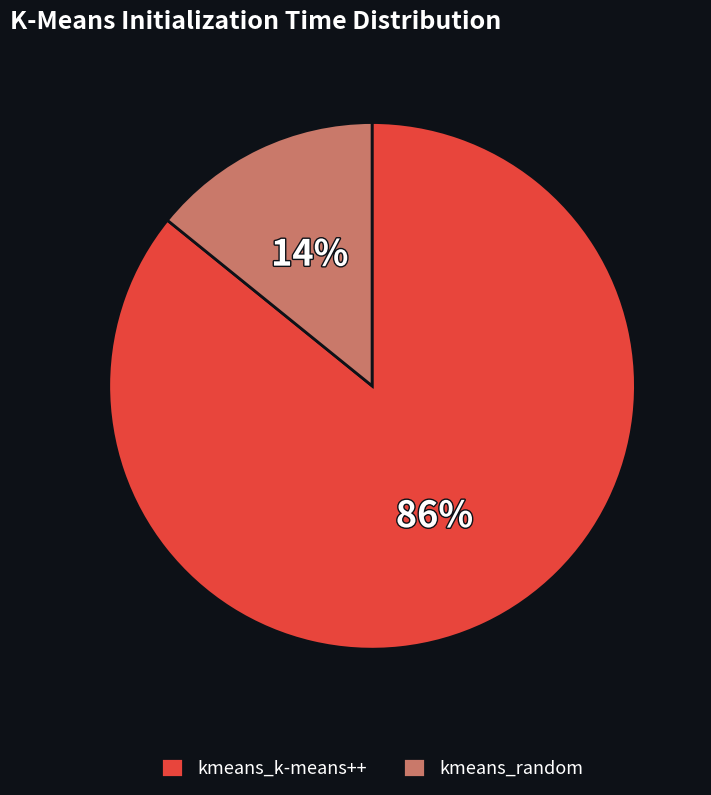

Rank the categories by value from highest to lowest.

kmeans_k-means++, kmeans_random